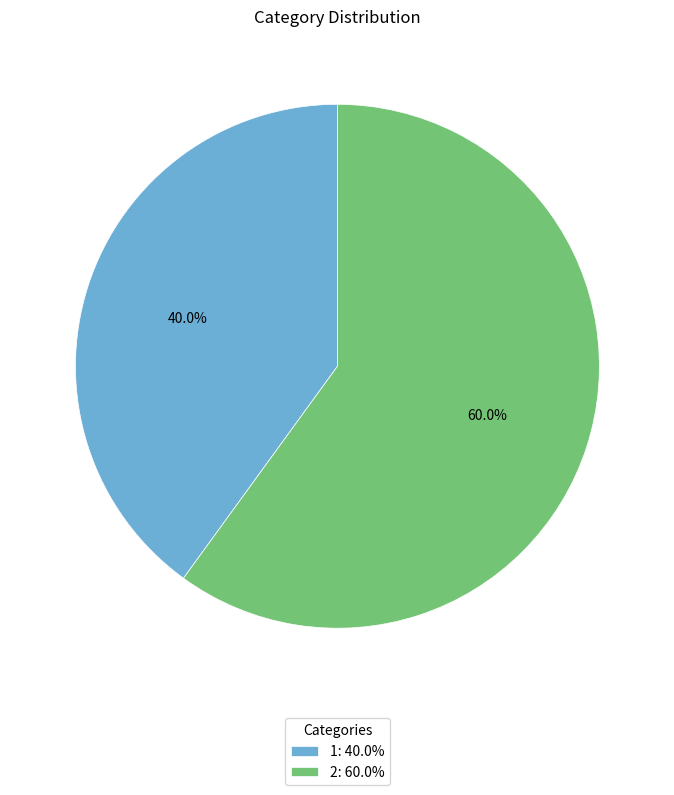

What is the largest slice in the pie chart?

2